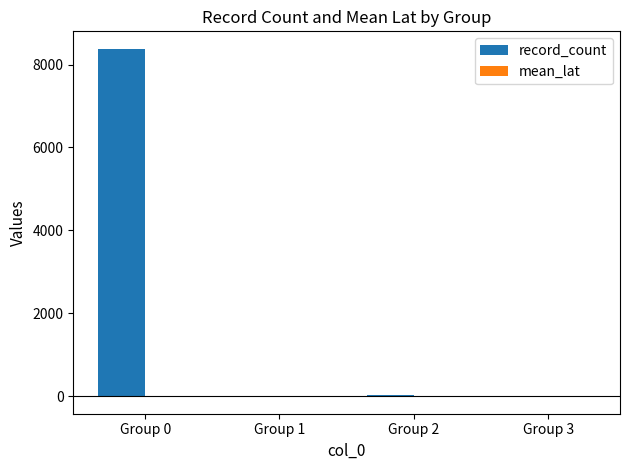

Which category has the highest value in the record_count series?

Group 0